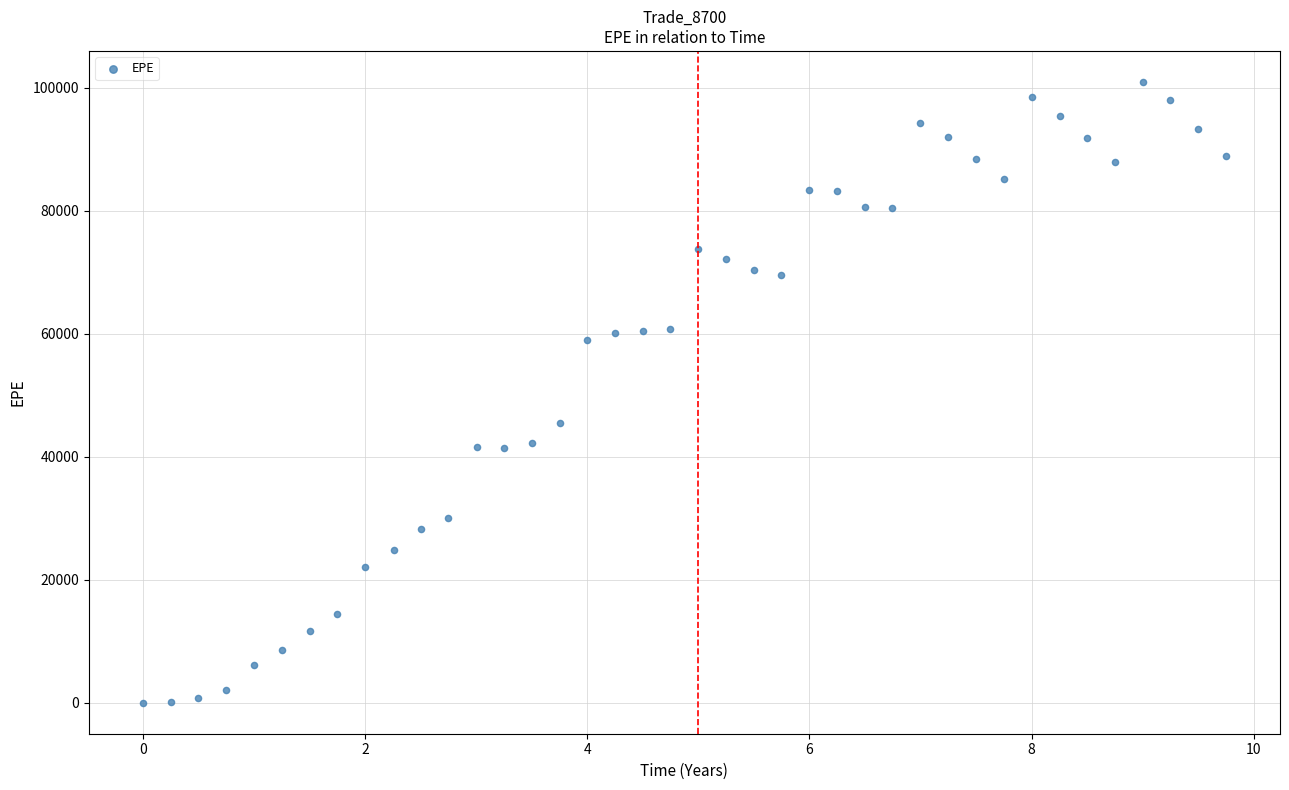

What Y value in the scatter plot is closest to 50450?

45518.2